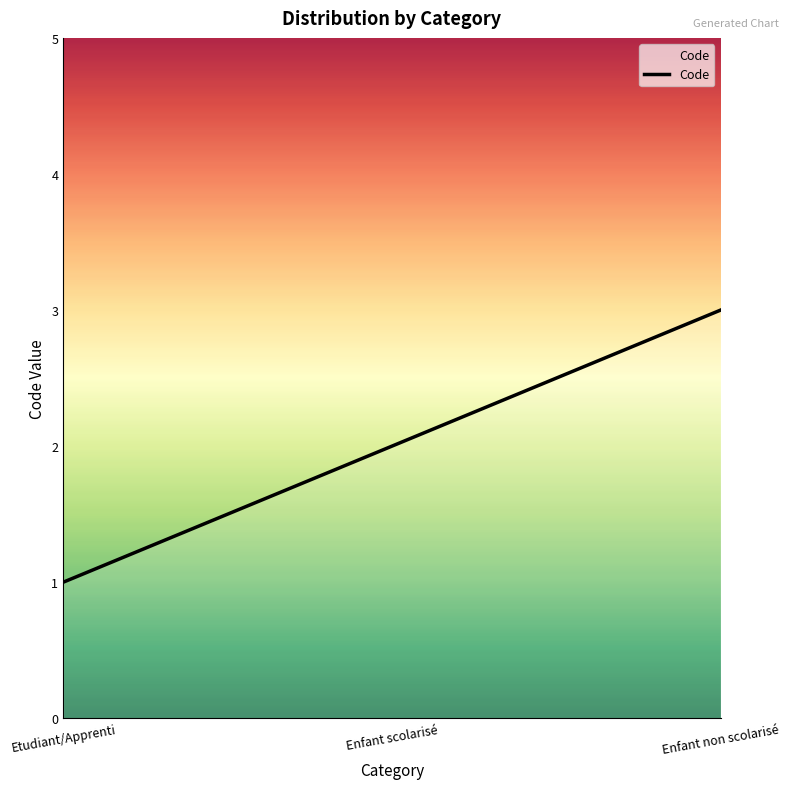

What is the minimum value shown in the chart?

1.0